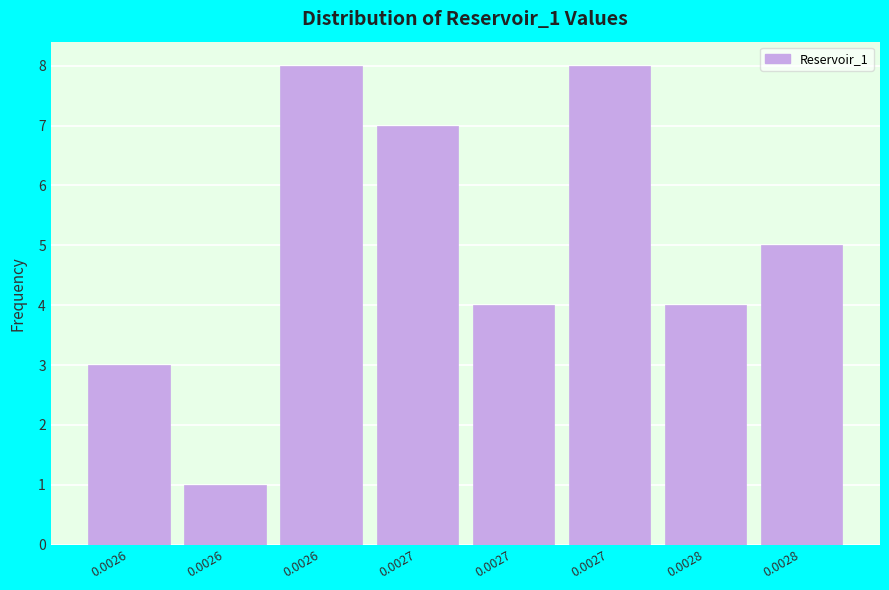

How many series are shown in this chart?

1